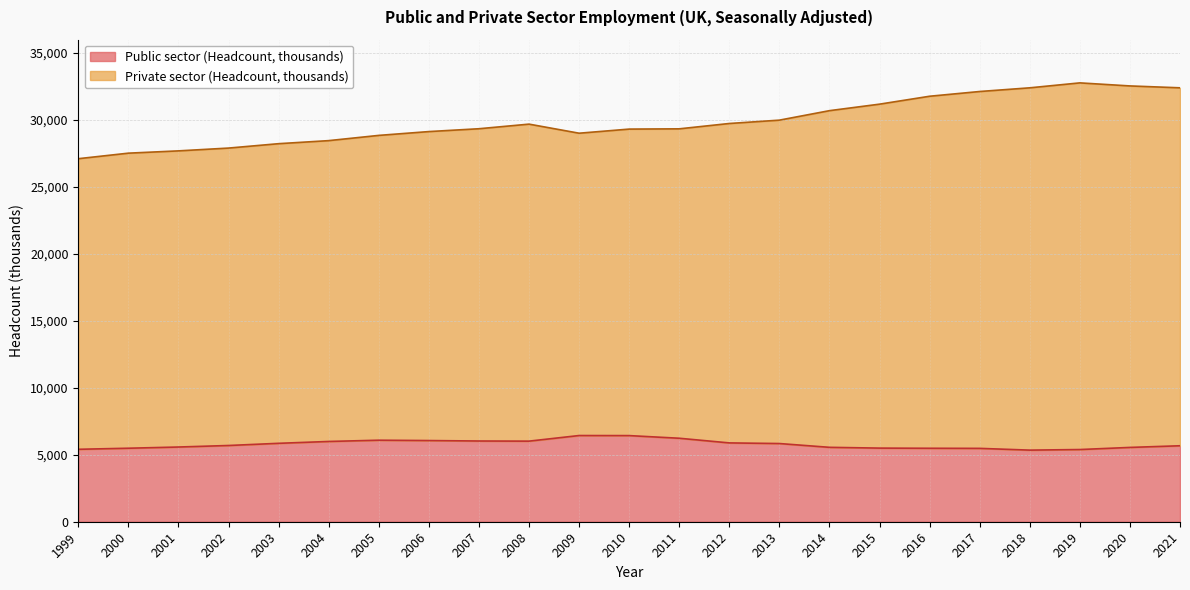

What is the approximate value of Public sector (Headcount, thousands) at 2011, to the nearest 10?

6240